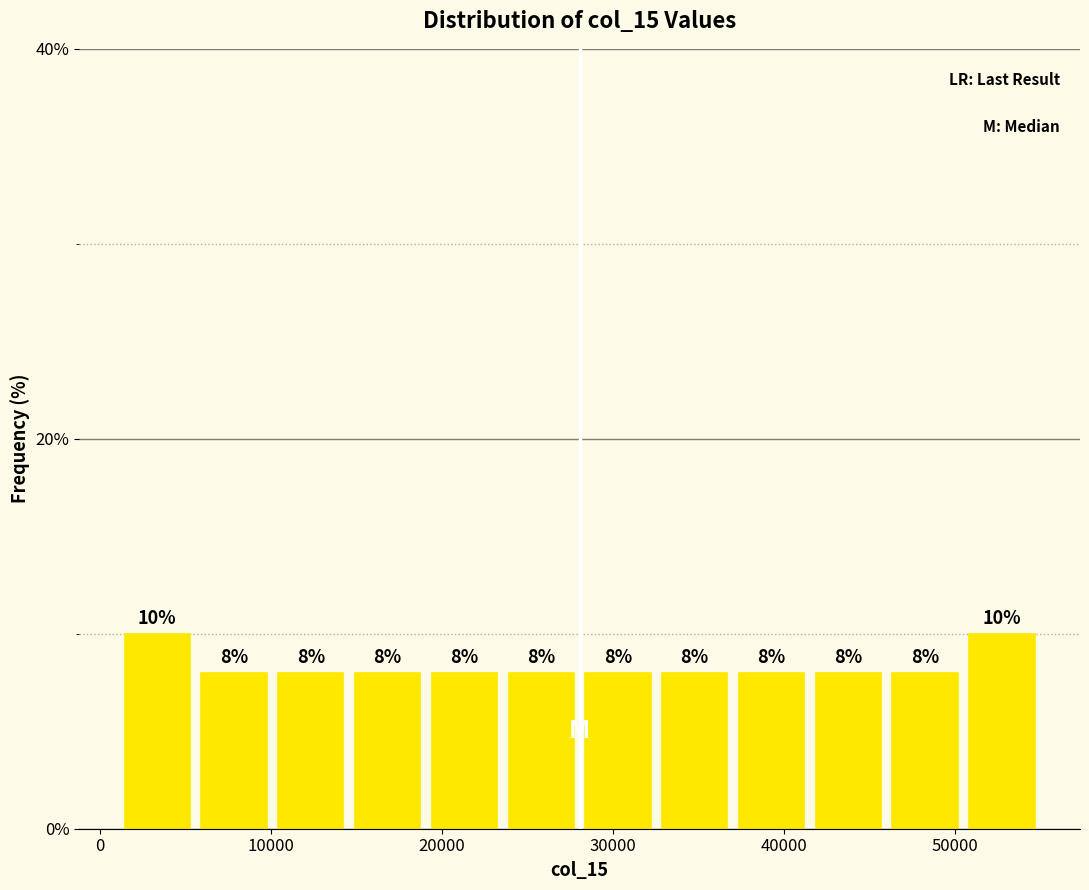

What is the height of the bar covering 46000 to 51000 on the x-axis? The bar edges are not printed on the chart, so give them approximately, as read against the axis.

8